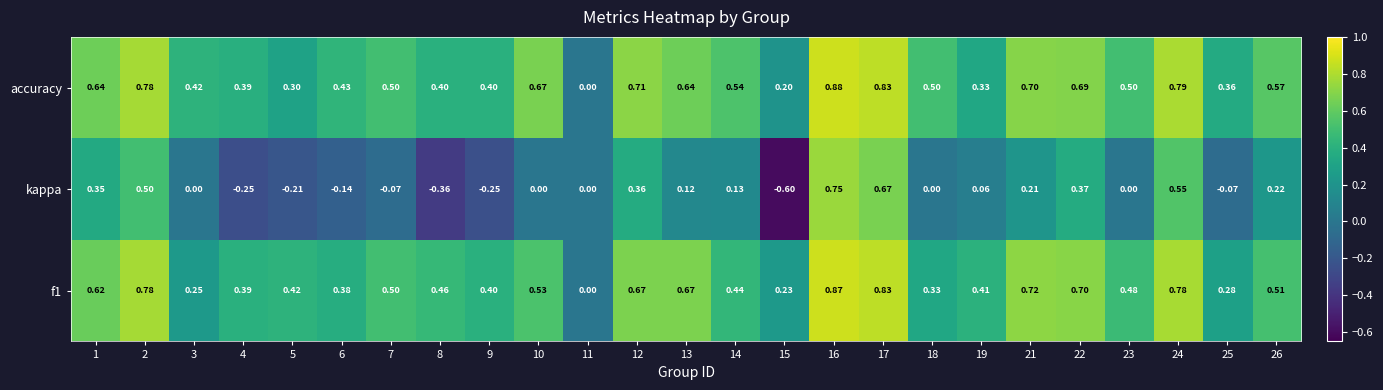

What is the spread (max minus min) of values at 25?

0.4